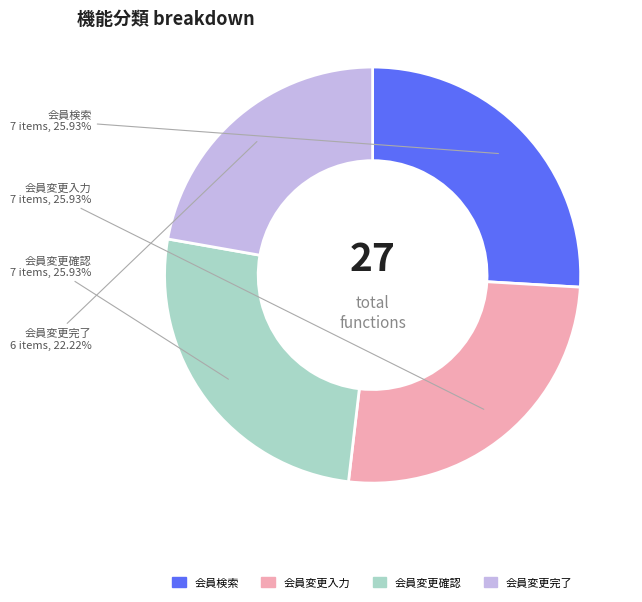

Is there a majority slice in this chart?

No